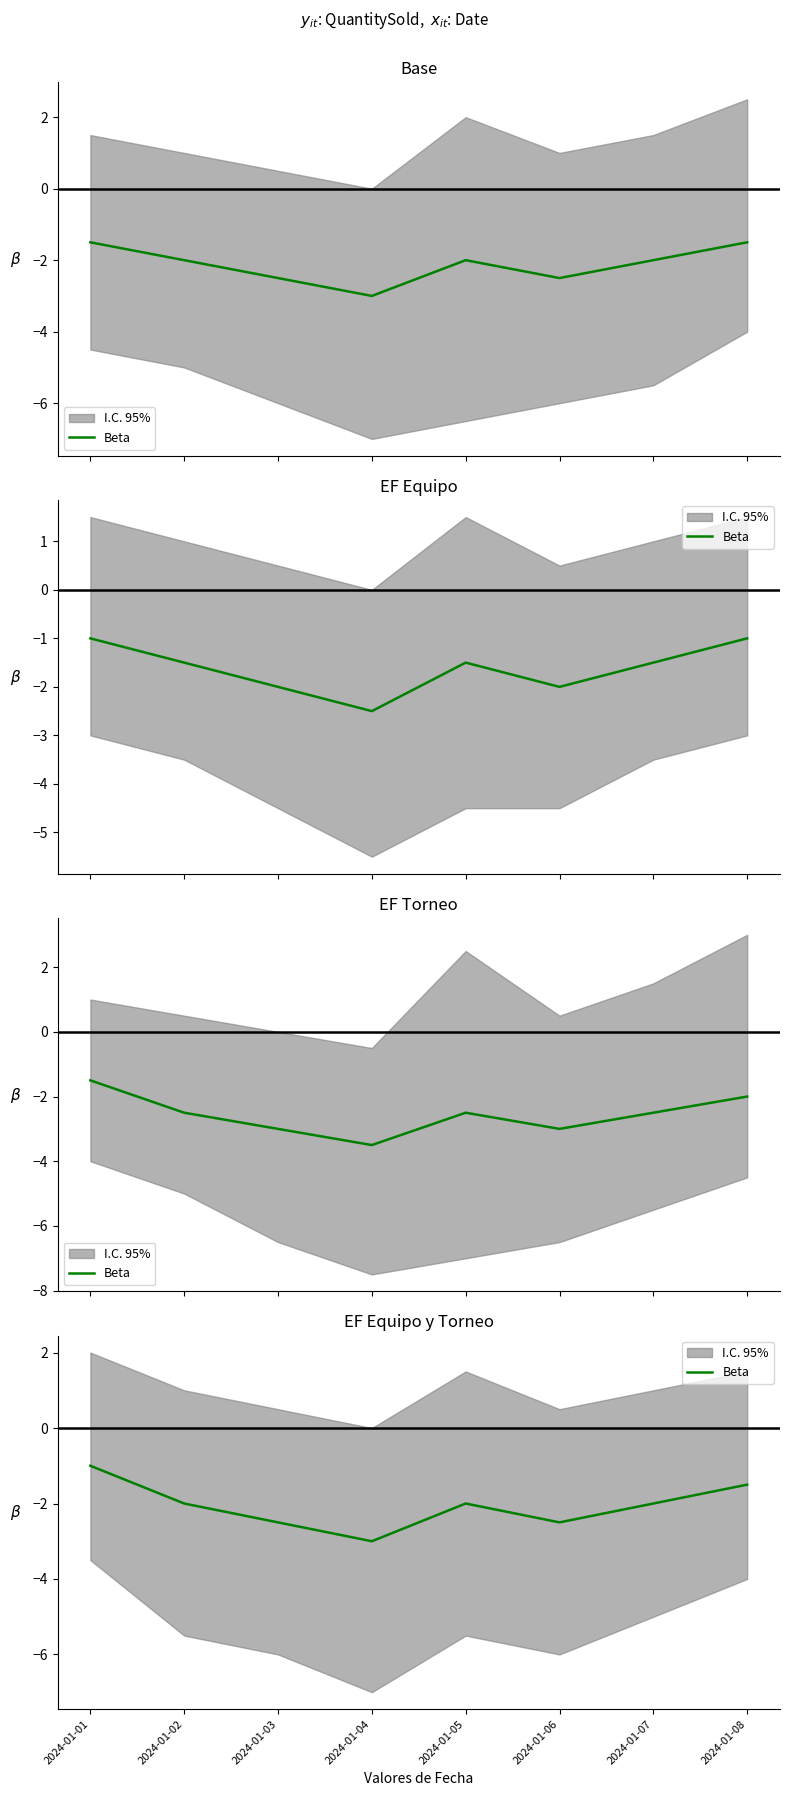

At which label is the value closest to -2?

2024-01-02